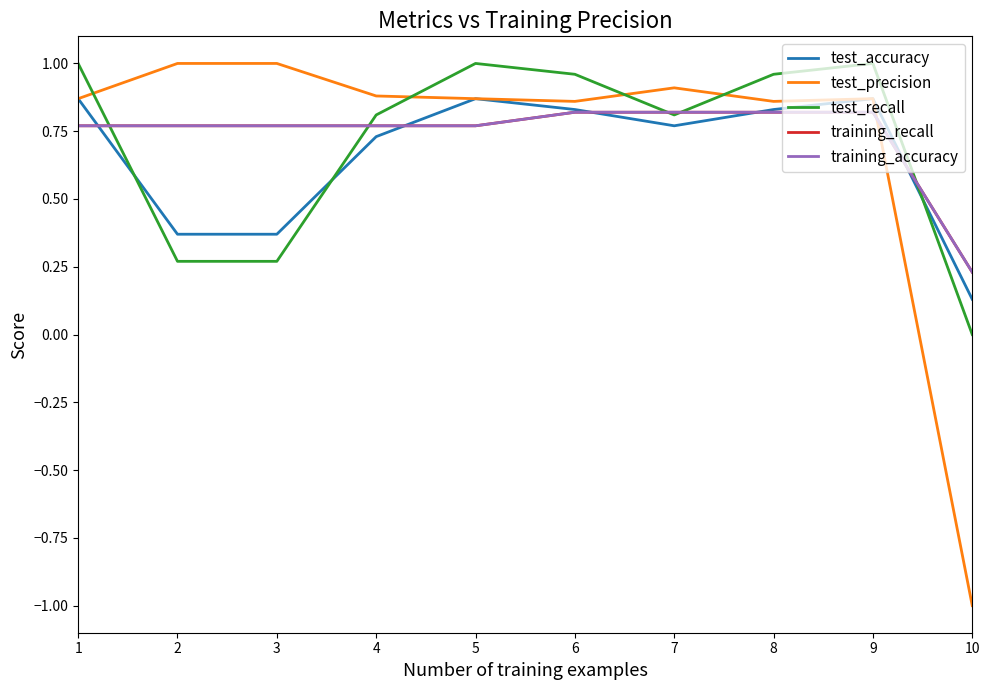

Between 1 and 8, which is larger?

1